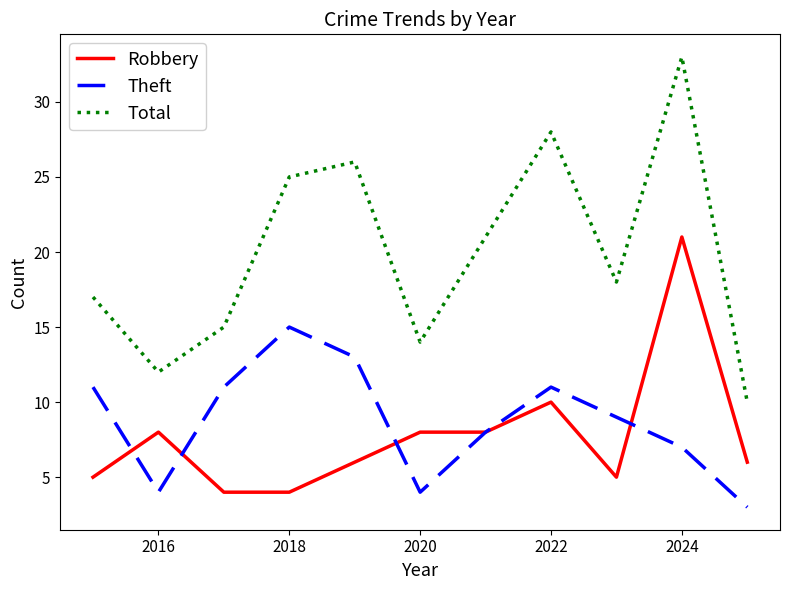

In Theft, how many points are lower than both neighbors (excluding endpoints)?

2